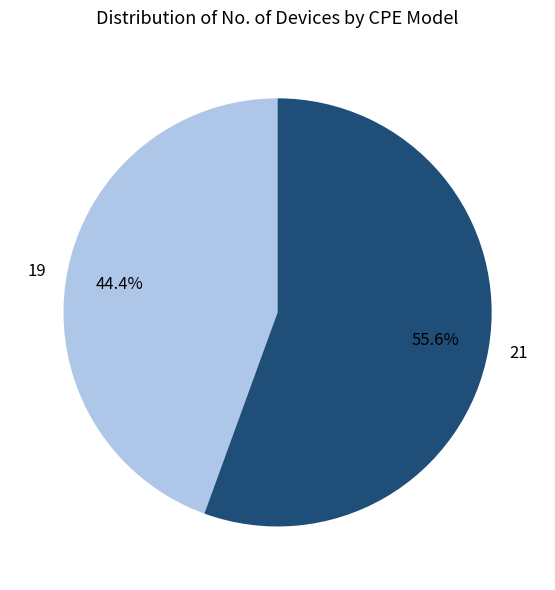

To the nearest percent, what portion does 19 represent?

44%